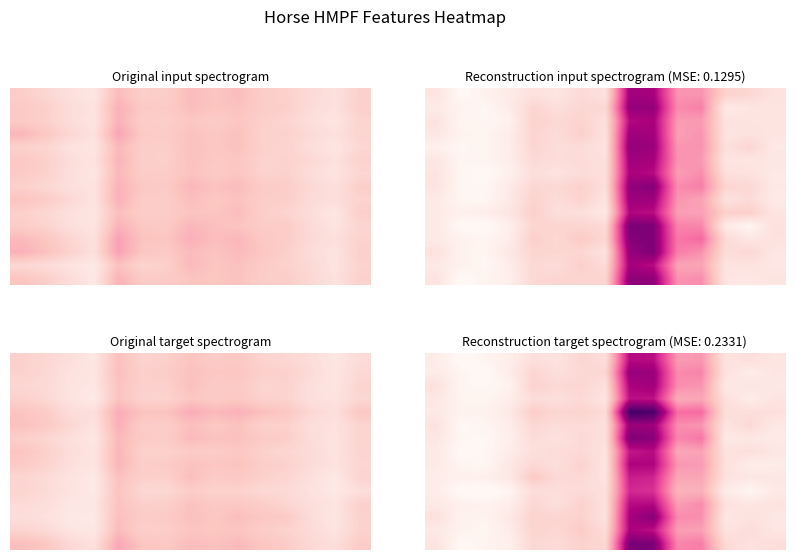

What is the total value across all series at 4?

193.1